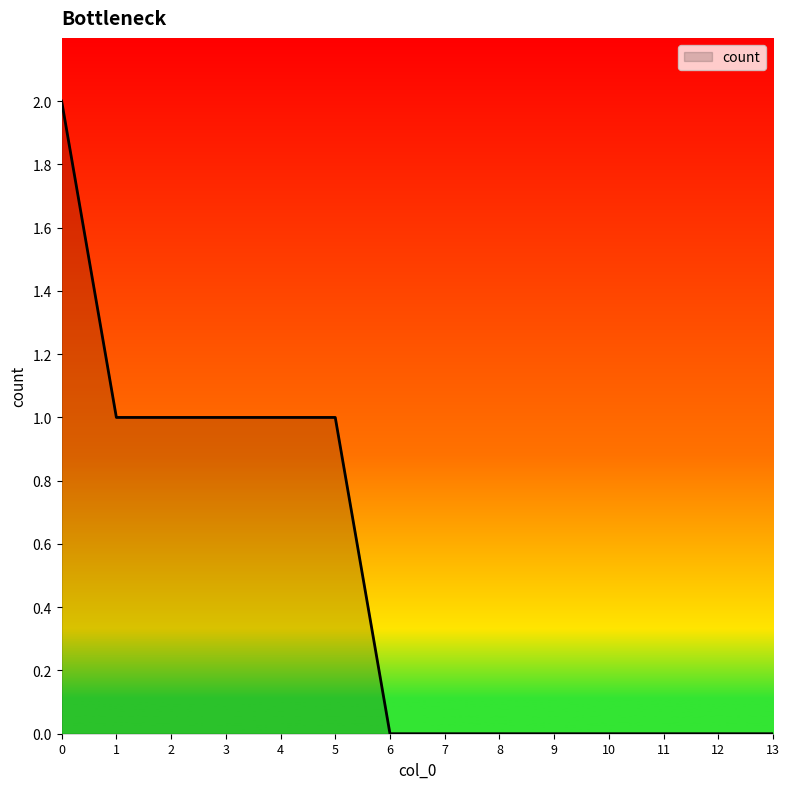

True or false: the data shows 1 at 10.

False